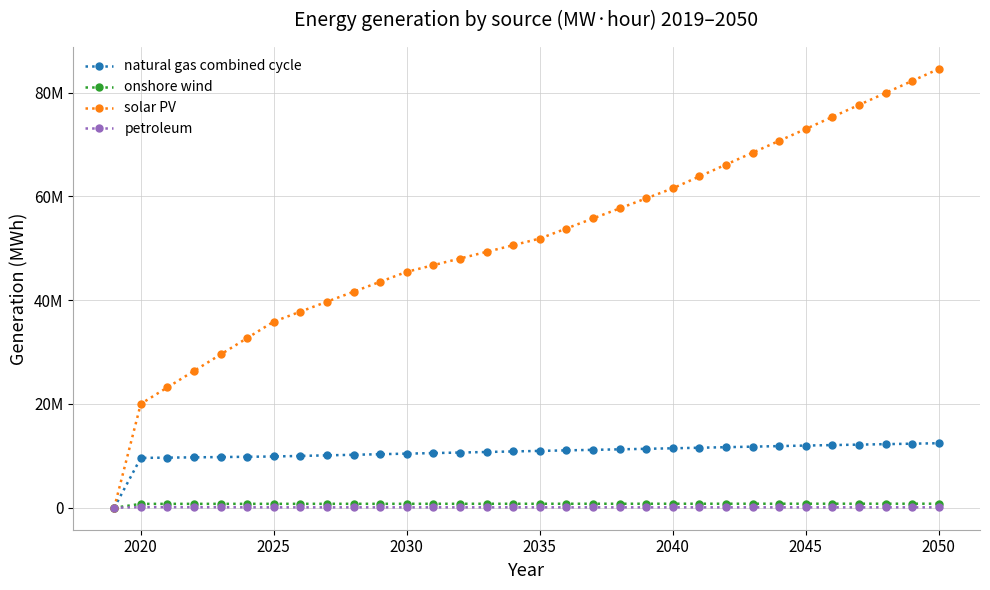

Which series has the largest range (max minus min)?

solar PV